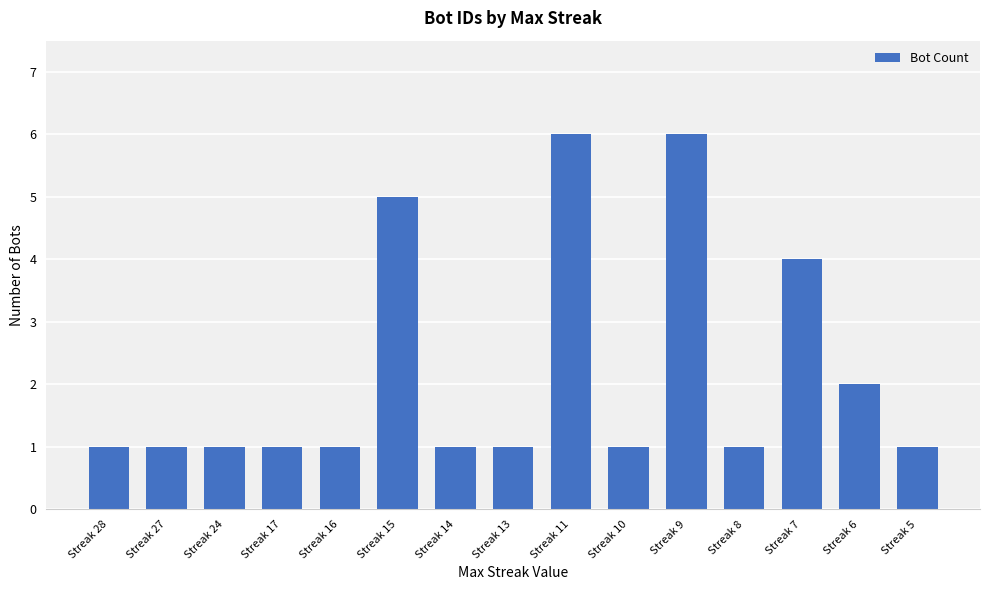

What is the sum of the values at Streak 11 and Streak 6?

8